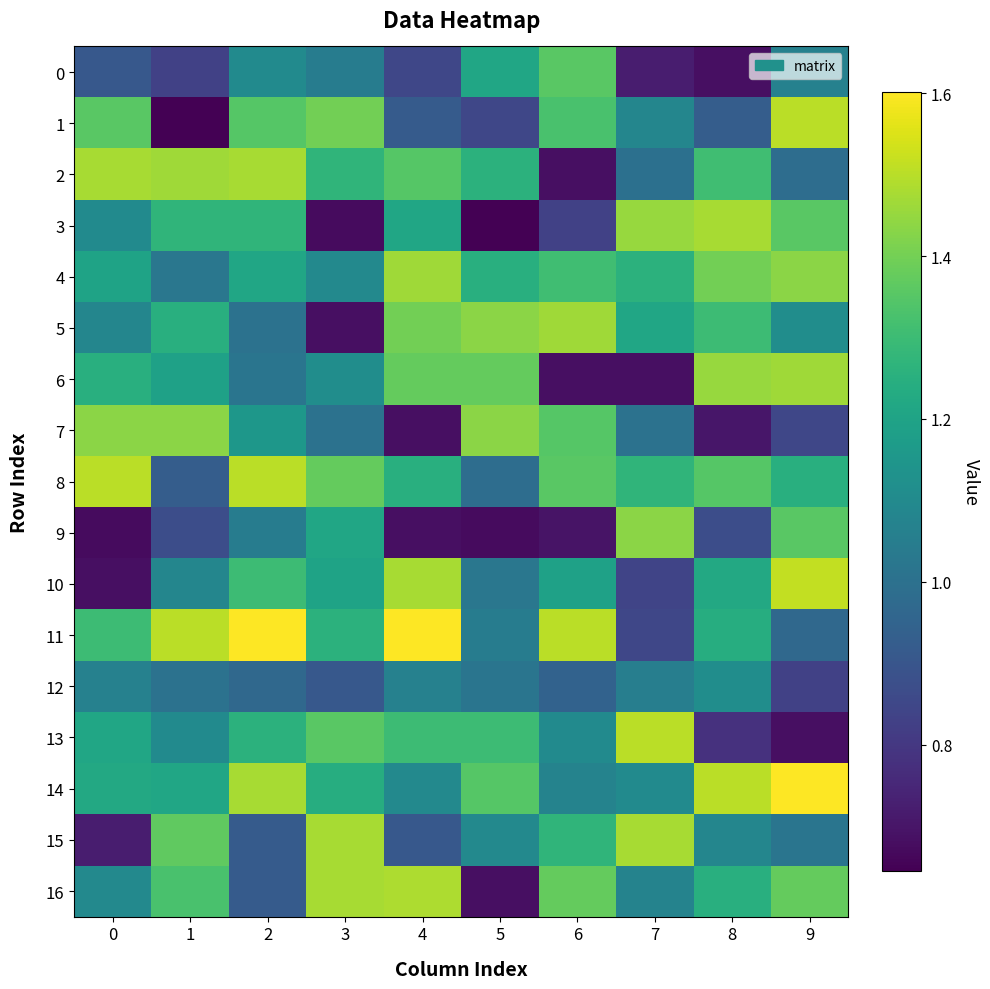

Reading left to right, extract all data points from this chart.

0: 0=0.9	1=0.8	2=1.1	3=1.0	4=0.8	5=1.2	6=1.4	7=0.7	8=0.7	9=1.1
1: 0=1.4	1=0.6	2=1.3	3=1.4	4=0.9	5=0.8	6=1.3	7=1.1	8=0.9	9=1.5
2: 0=1.5	1=1.5	2=1.5	3=1.3	4=1.3	5=1.3	6=0.7	7=1.0	8=1.3	9=1.0
3: 0=1.1	1=1.3	2=1.3	3=0.7	4=1.2	5=0.6	6=0.8	7=1.5	8=1.5	9=1.4
4: 0=1.2	1=1.0	2=1.2	3=1.1	4=1.5	5=1.2	6=1.3	7=1.3	8=1.4	9=1.4
5: 0=1.1	1=1.2	2=1.0	3=0.7	4=1.4	5=1.4	6=1.5	7=1.2	8=1.3	9=1.1
6: 0=1.2	1=1.2	2=1.0	3=1.1	4=1.4	5=1.4	6=0.7	7=0.7	8=1.5	9=1.5
7: 0=1.4	1=1.4	2=1.2	3=1.0	4=0.7	5=1.4	6=1.3	7=1.0	8=0.7	9=0.8
8: 0=1.5	1=0.9	2=1.5	3=1.4	4=1.2	5=1.0	6=1.4	7=1.3	8=1.3	9=1.2
9: 0=0.7	1=0.9	2=1.0	3=1.2	4=0.7	5=0.7	6=0.7	7=1.4	8=0.9	9=1.4
10: 0=0.7	1=1.1	2=1.3	3=1.2	4=1.5	5=1.0	6=1.2	7=0.8	8=1.2	9=1.5
11: 0=1.3	1=1.5	2=1.6	3=1.3	4=1.6	5=1.0	6=1.5	7=0.8	8=1.2	9=1.0
12: 0=1.1	1=1.0	2=1.0	3=0.9	4=1.1	5=1.0	6=0.9	7=1.1	8=1.1	9=0.8
13: 0=1.2	1=1.1	2=1.3	3=1.4	4=1.3	5=1.3	6=1.1	7=1.5	8=0.8	9=0.7
14: 0=1.2	1=1.2	2=1.5	3=1.2	4=1.1	5=1.3	6=1.1	7=1.1	8=1.5	9=1.6
15: 0=0.7	1=1.4	2=0.9	3=1.5	4=0.9	5=1.1	6=1.3	7=1.5	8=1.1	9=1.0
16: 0=1.1	1=1.3	2=0.9	3=1.5	4=1.5	5=0.7	6=1.4	7=1.1	8=1.2	9=1.4